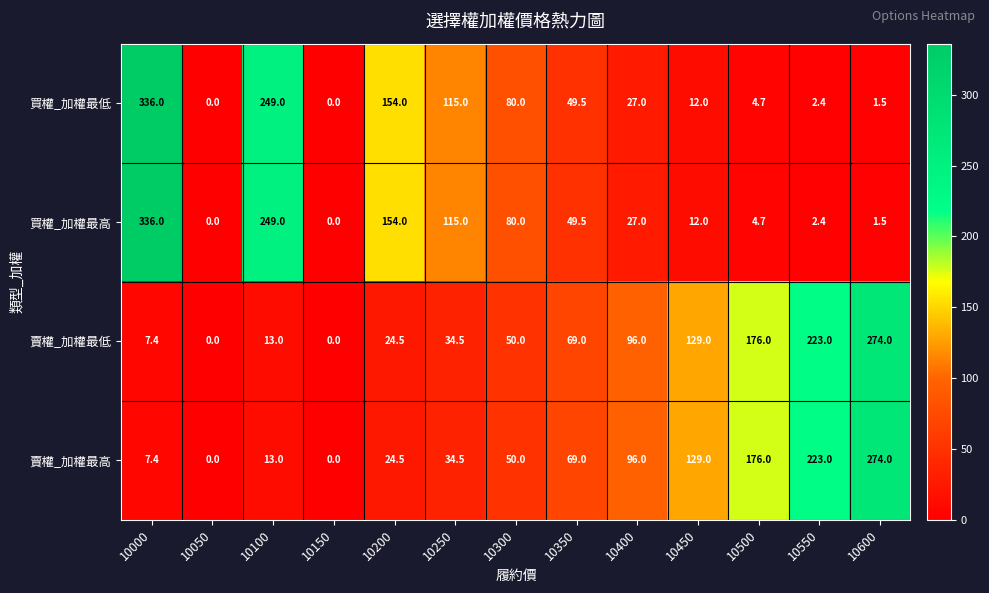

Is it true that 賣權_加權最高 equals 38.0 at 10350?

False